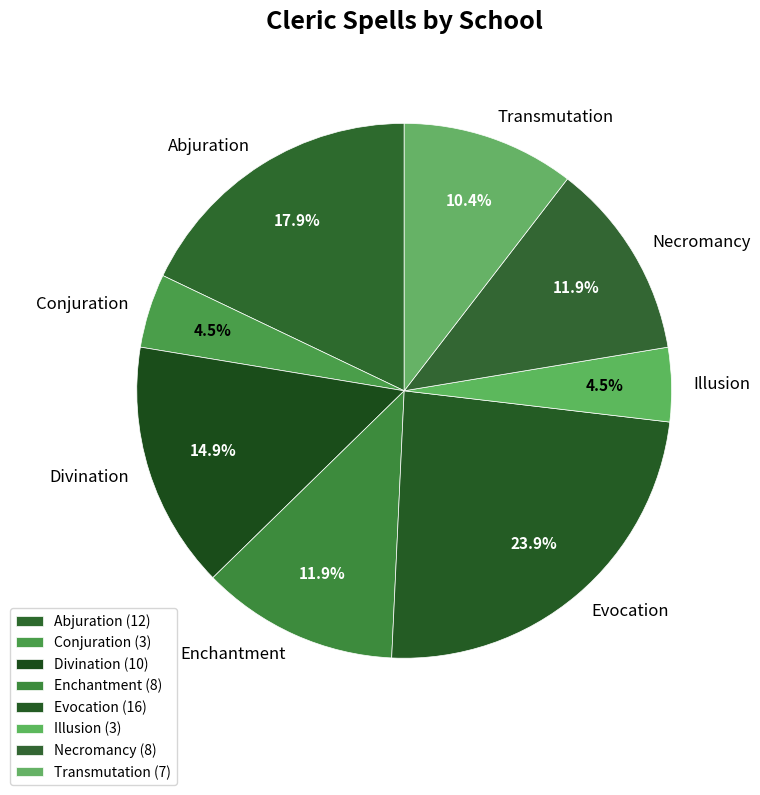

Is there any slice that represents more than half of the pie?

No